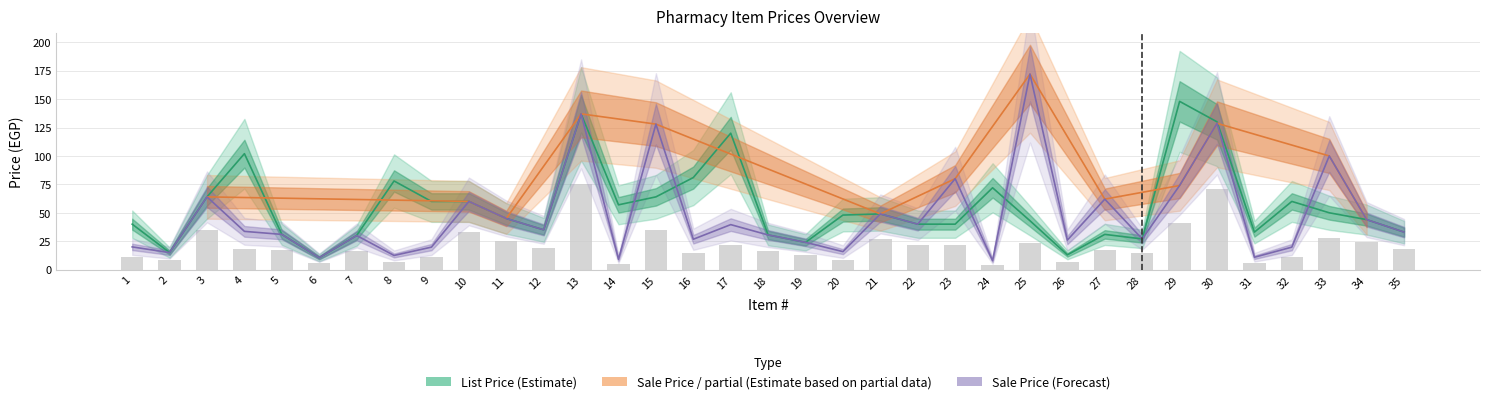

Rank the categories by List Price value from highest to lowest.

29, 13, 30, 17, 4, 16, 8, 24, 3, 15, 9, 10, 32, 14, 33, 21, 20, 11, 34, 25, 1, 22, 23, 12, 31, 35, 5, 27, 18, 7, 28, 19, 2, 26, 6